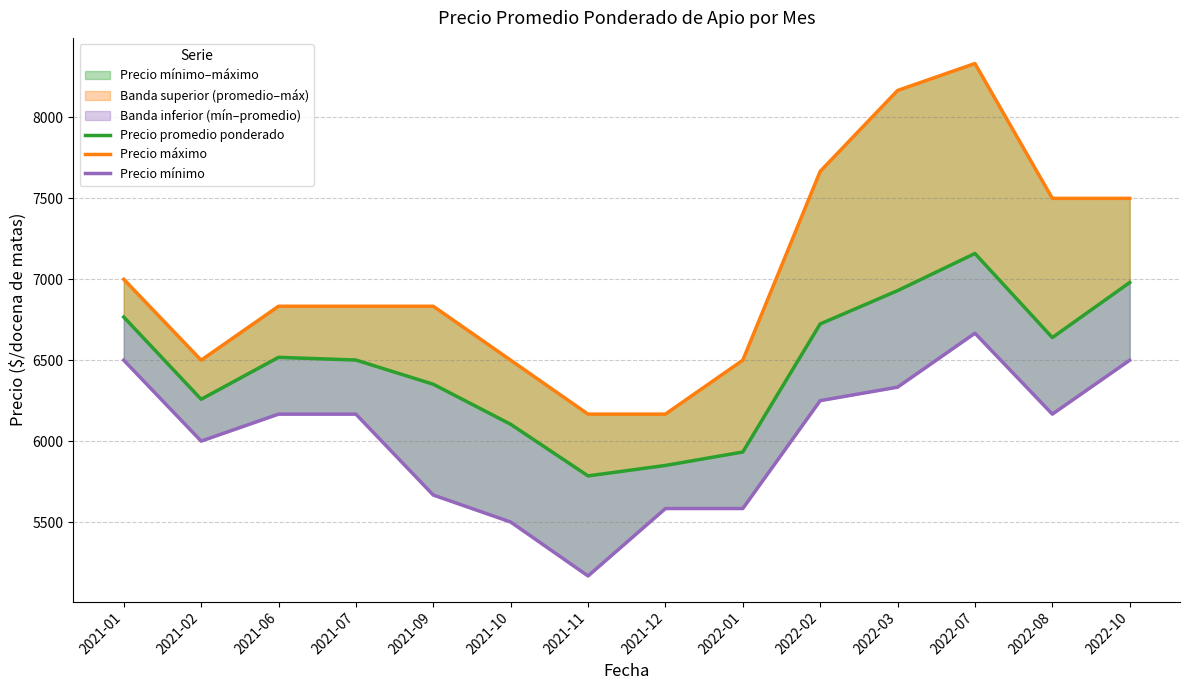

Where is the first local maximum for Precio mínimo?

2022-07